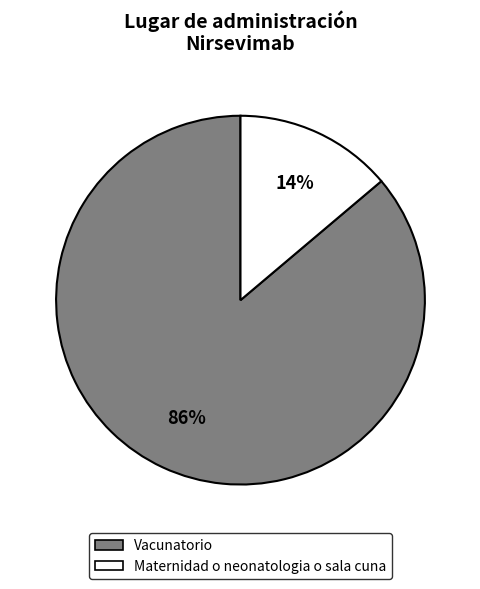

To the nearest percent, what is the difference between the largest and smallest slice percentages?

72%